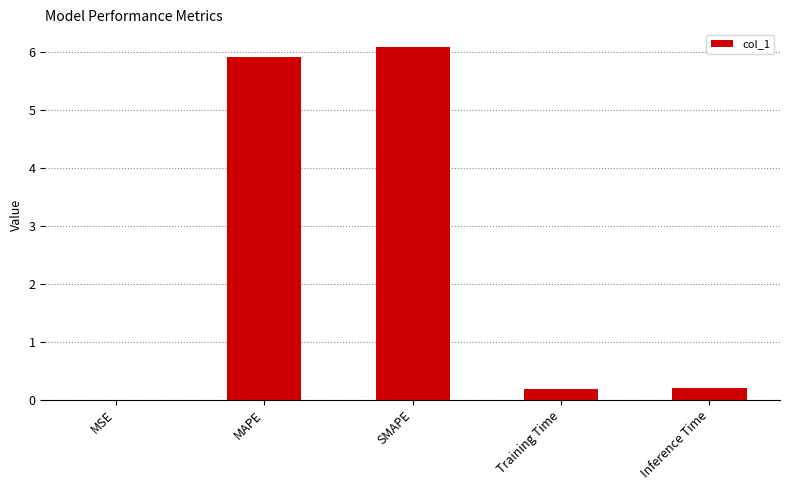

How many categories are shown in the chart?

5